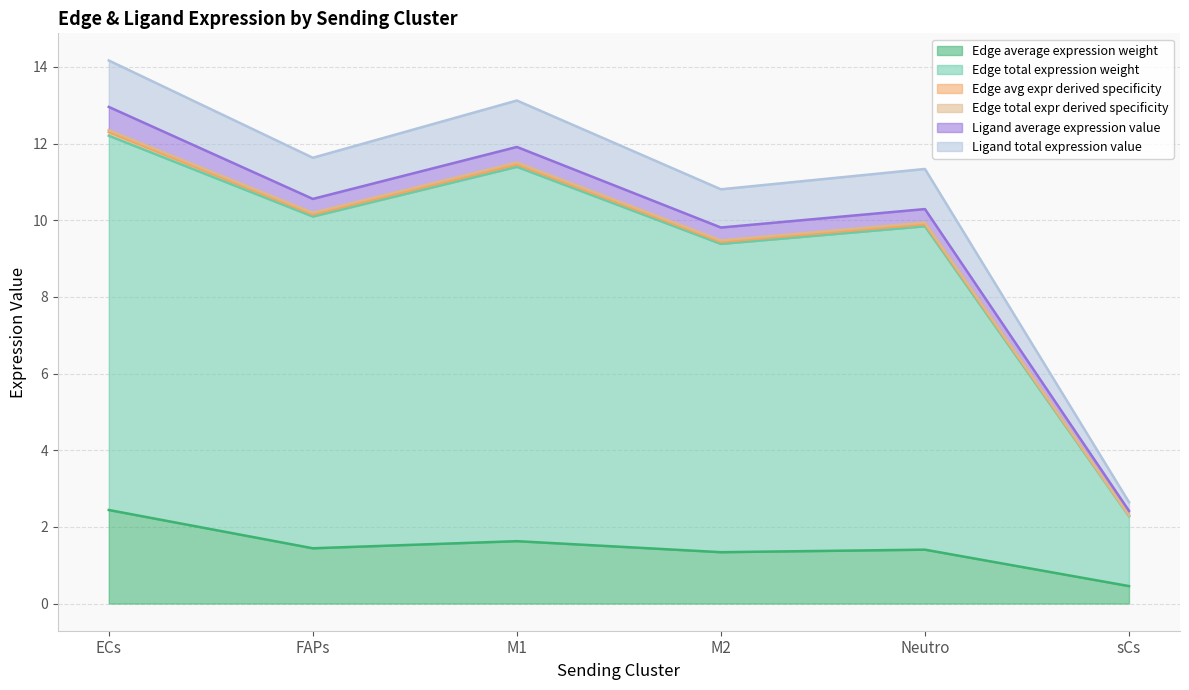

Which category has the highest value in the Edge total expression weight series?

ECs